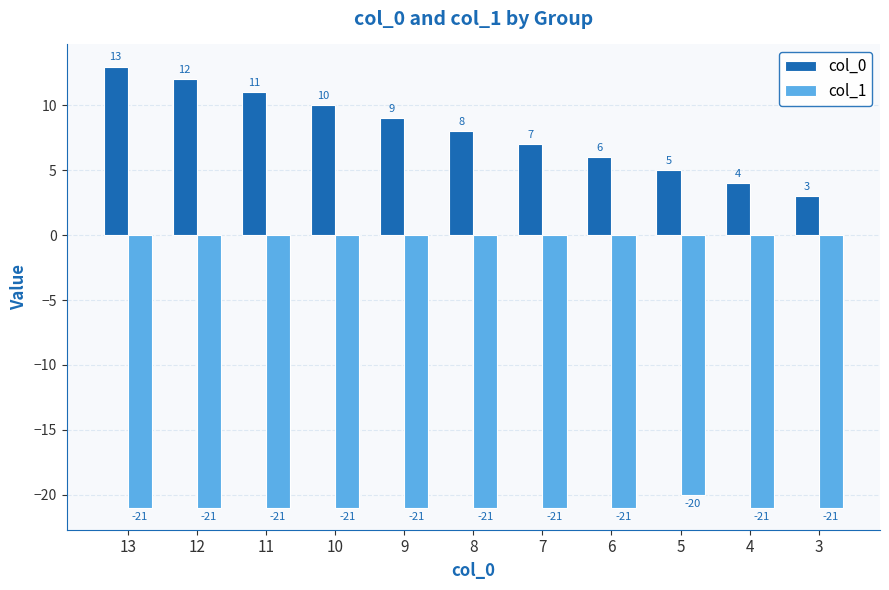

Count the col_1 values in the range -21 to -20.

11